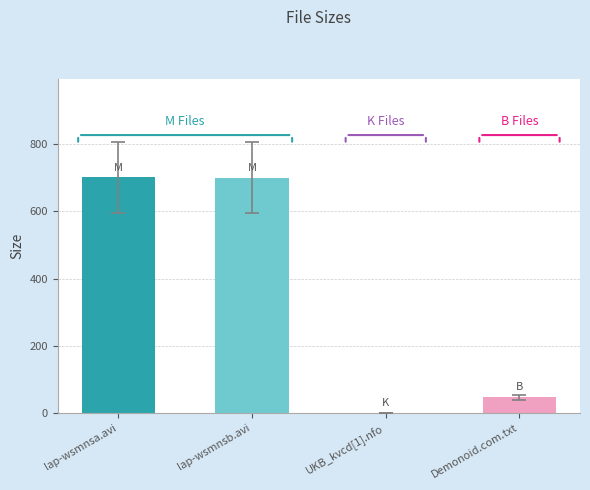

What is the maximum value shown in the chart?

701.4